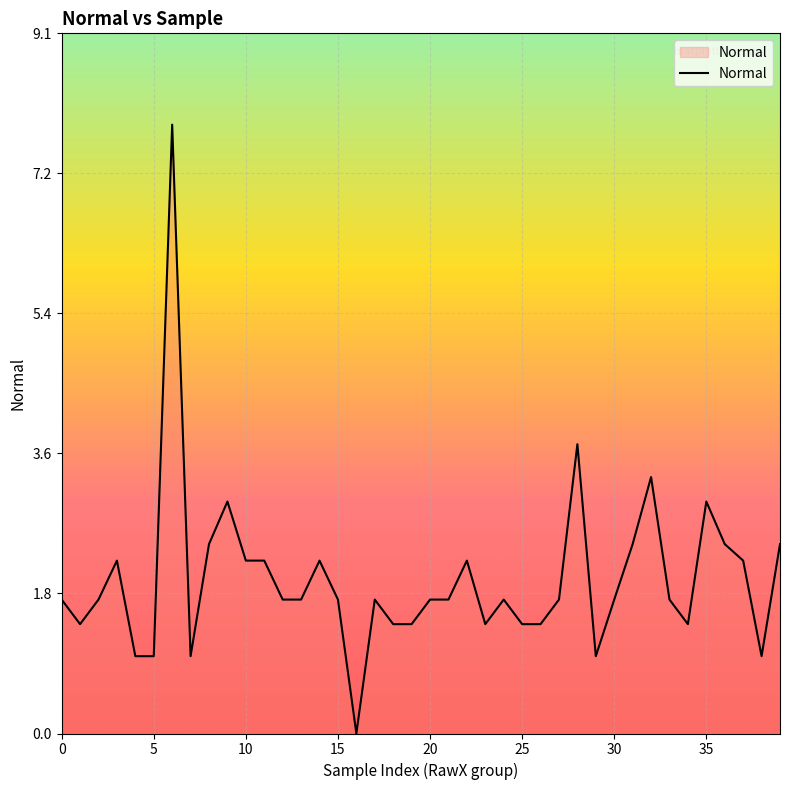

What is the difference between the maximum and minimum values?

7.9